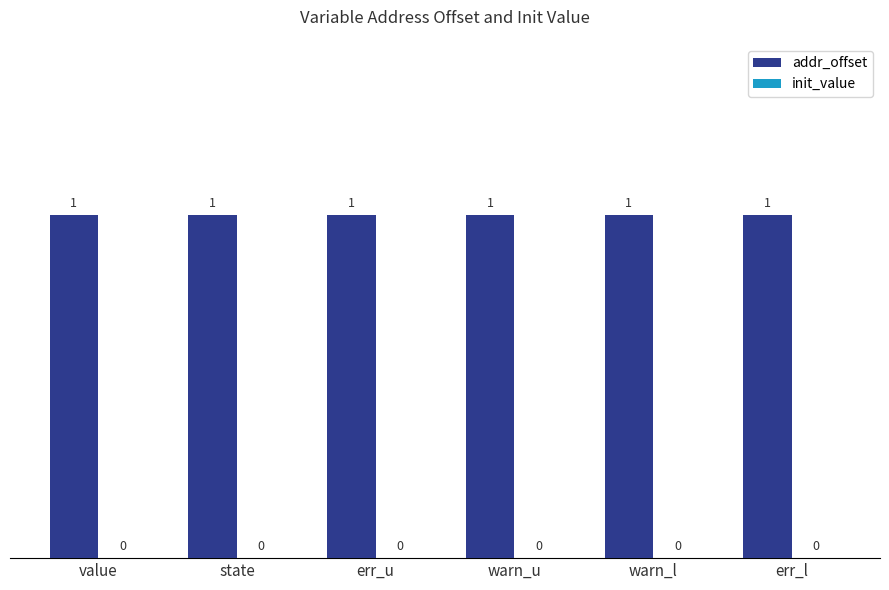

Which series has the largest total across all categories?

addr_offset